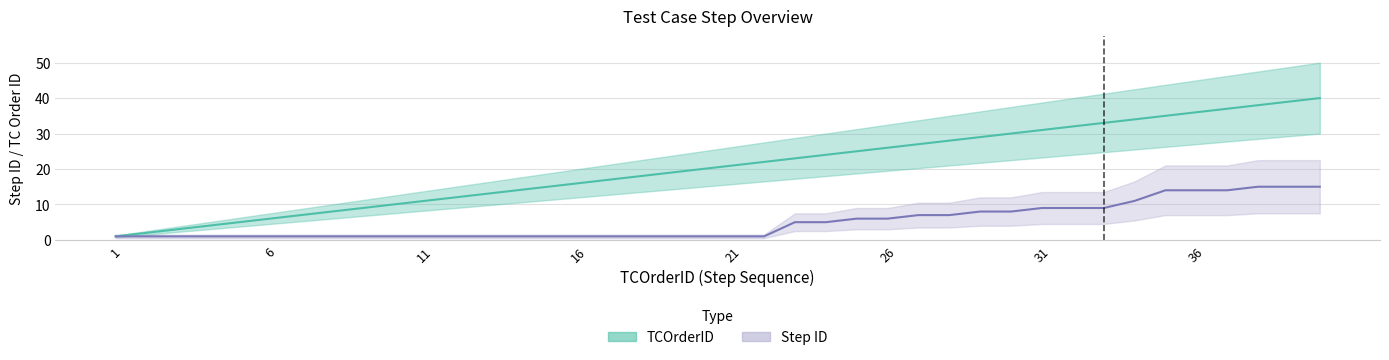

Which series changed the most between 1 and 37?

TCOrderID